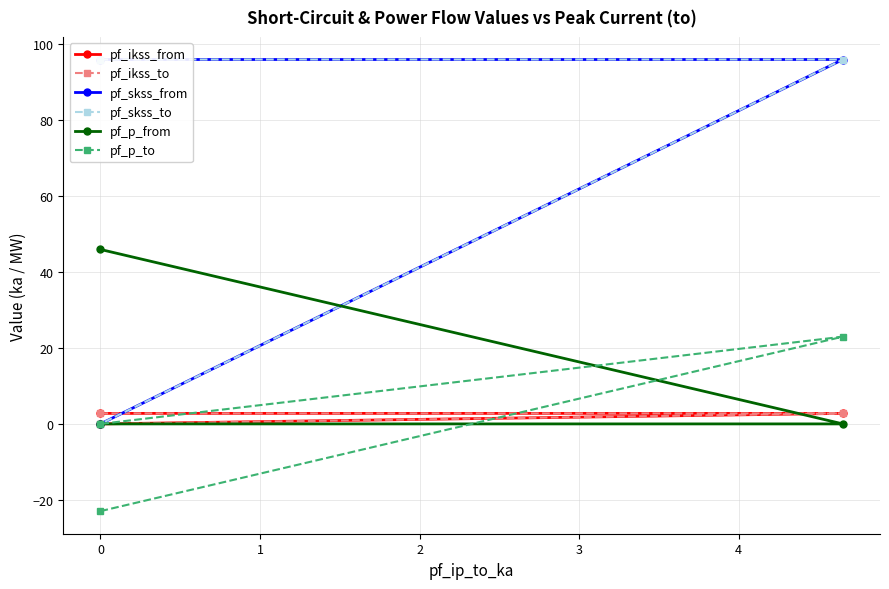

True or false: pf_ikss_to has a value of 0.0 at 0.

True